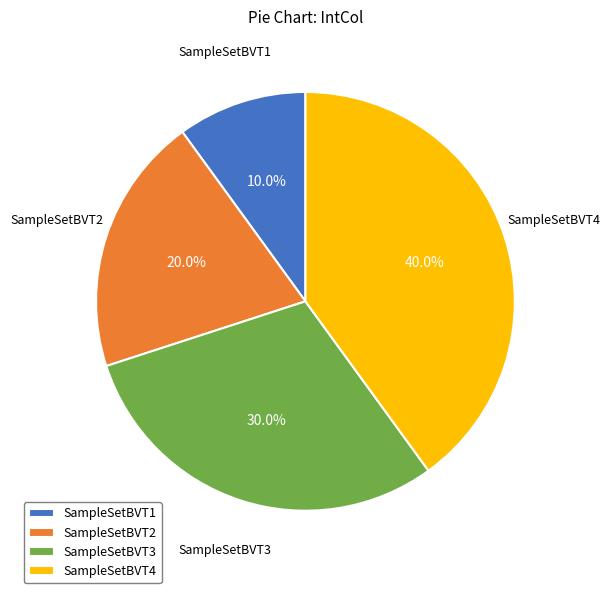

What percentage do SampleSetBVT1 and SampleSetBVT3 together represent?

40.0%